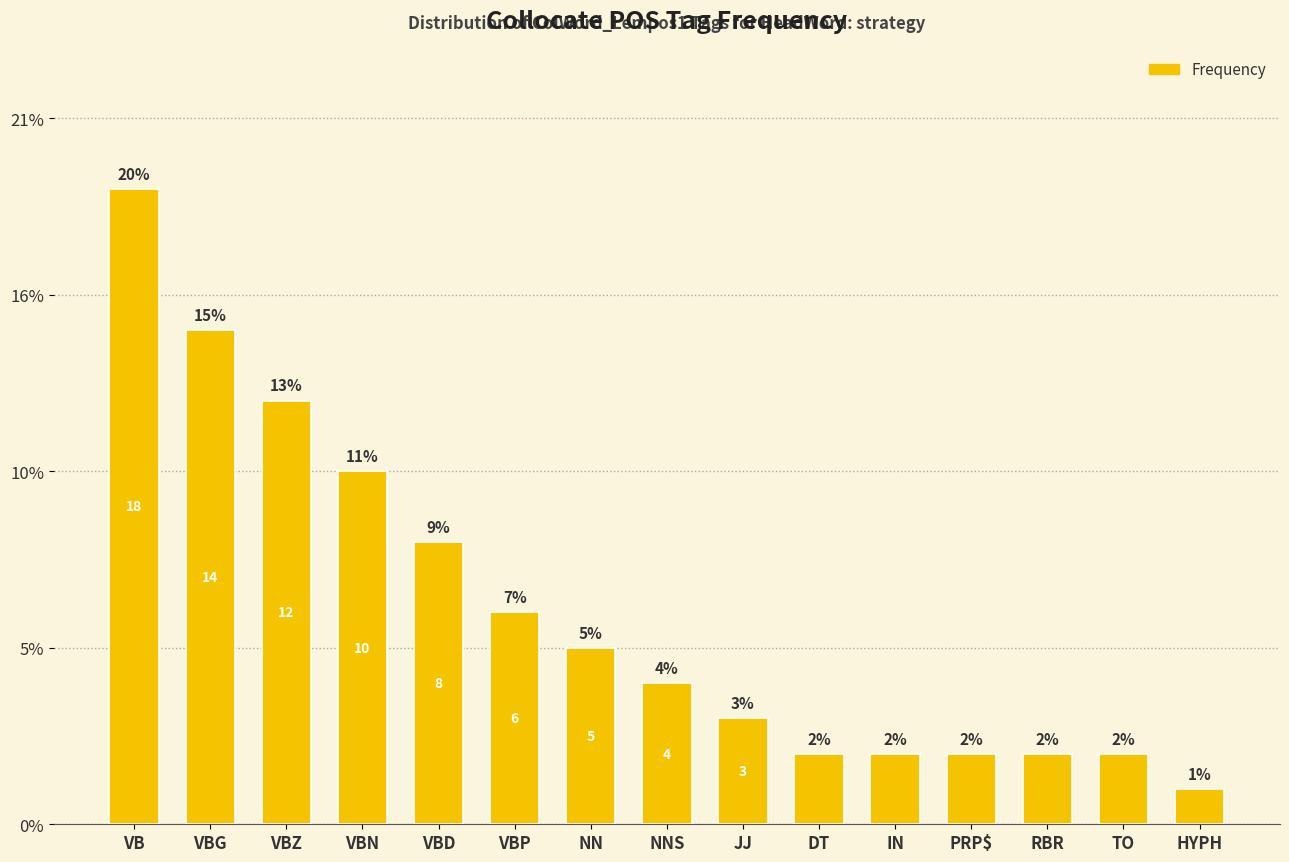

Does the chart contain any negative values?

No